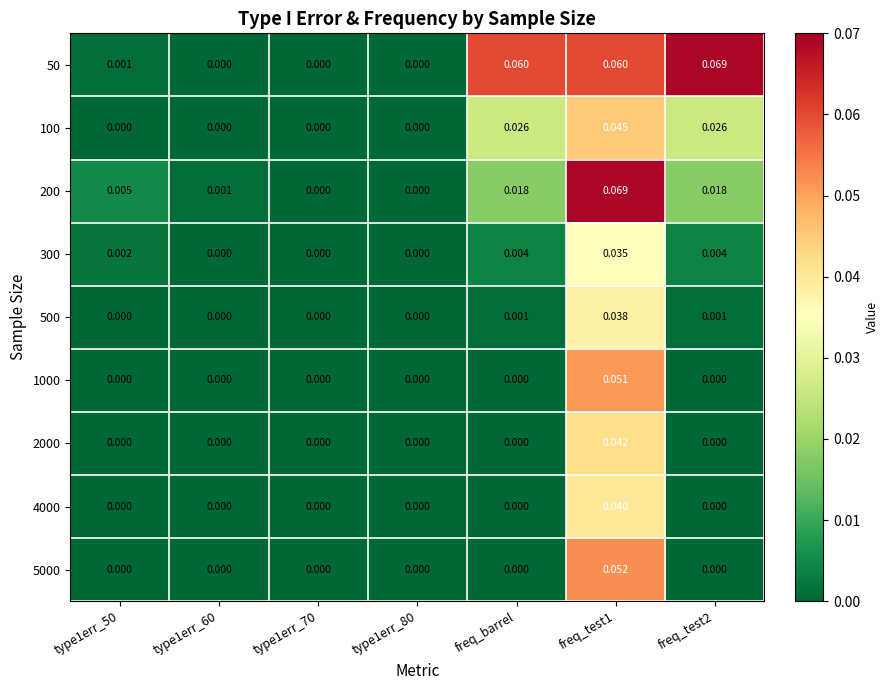

Between type1err_50 and freq_test2, which series saw the biggest shift?

50